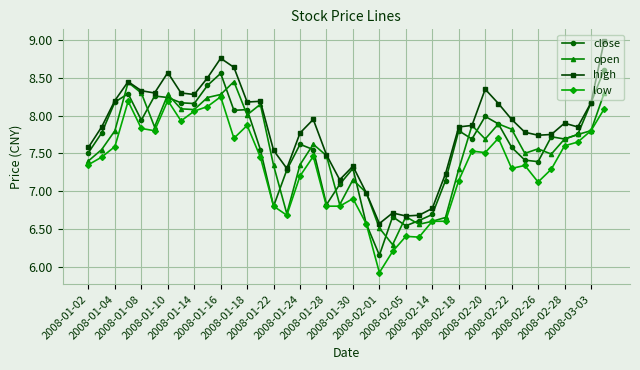

Which series has the largest total across all categories?

high